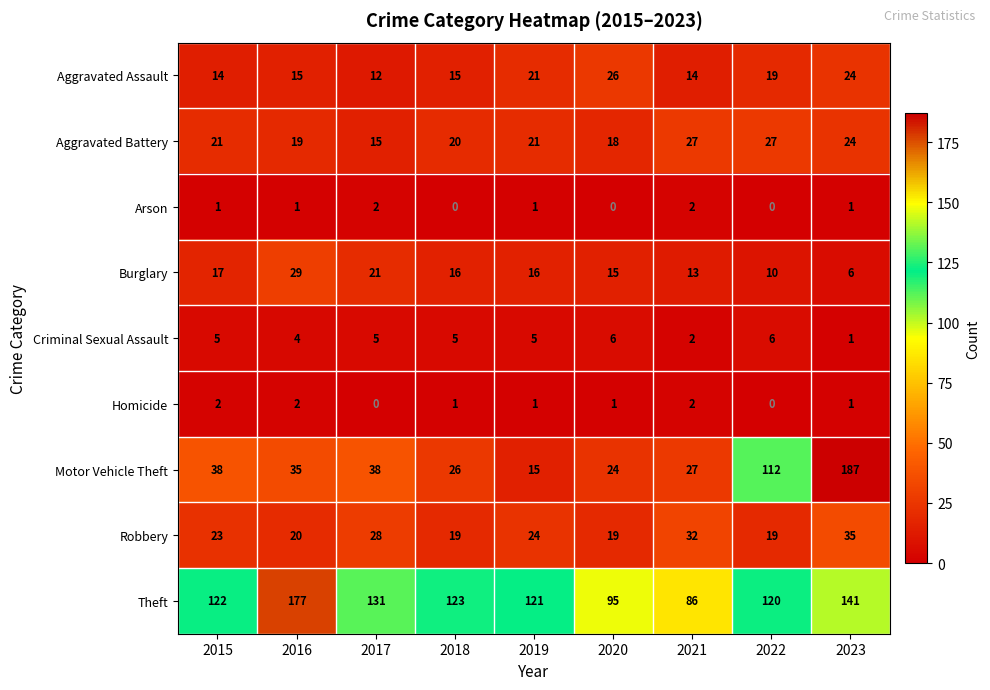

What is the approximate value of Motor Vehicle Theft at 2022, to the nearest 50?

100